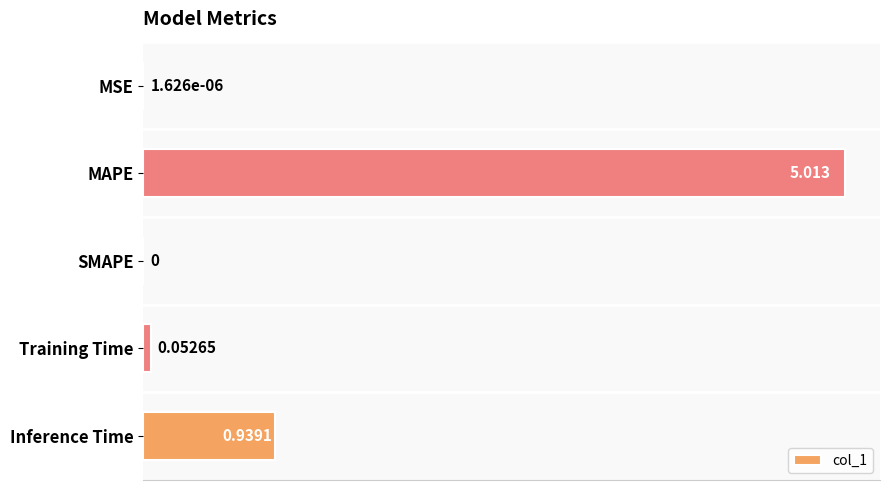

Between MSE and MAPE, which is larger?

MAPE